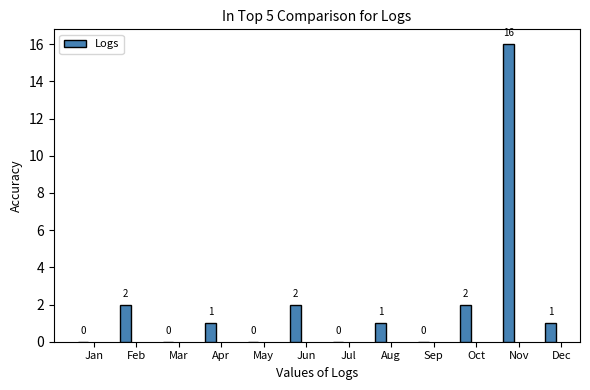

Reading left to right, extract all data points from this chart.

Jan=0	Feb=2	Mar=0	Apr=1	May=0	Jun=2	Jul=0	Aug=1	Sep=0	Oct=2	Nov=16	Dec=1